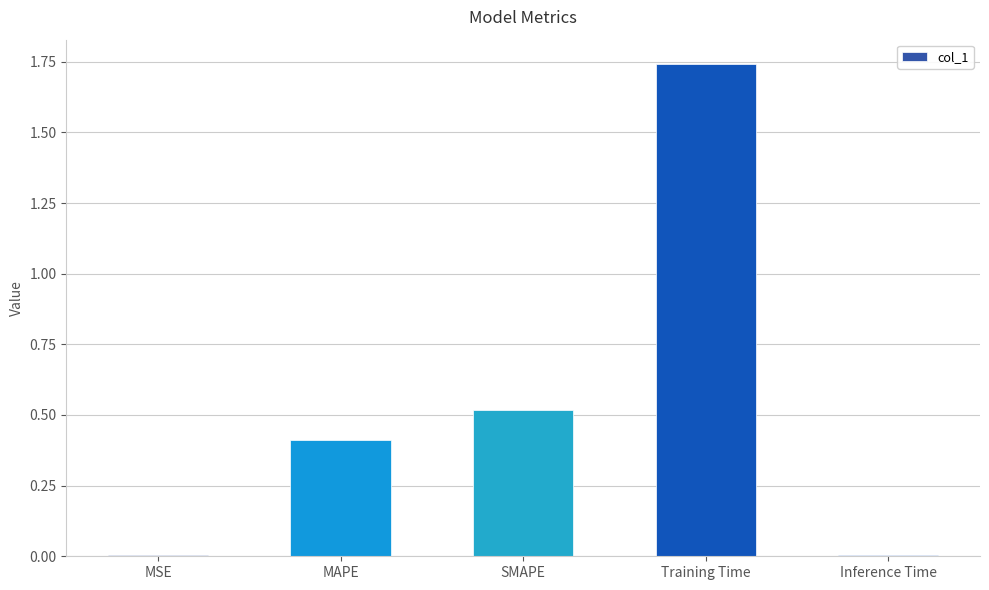

What is the average value?

0.5